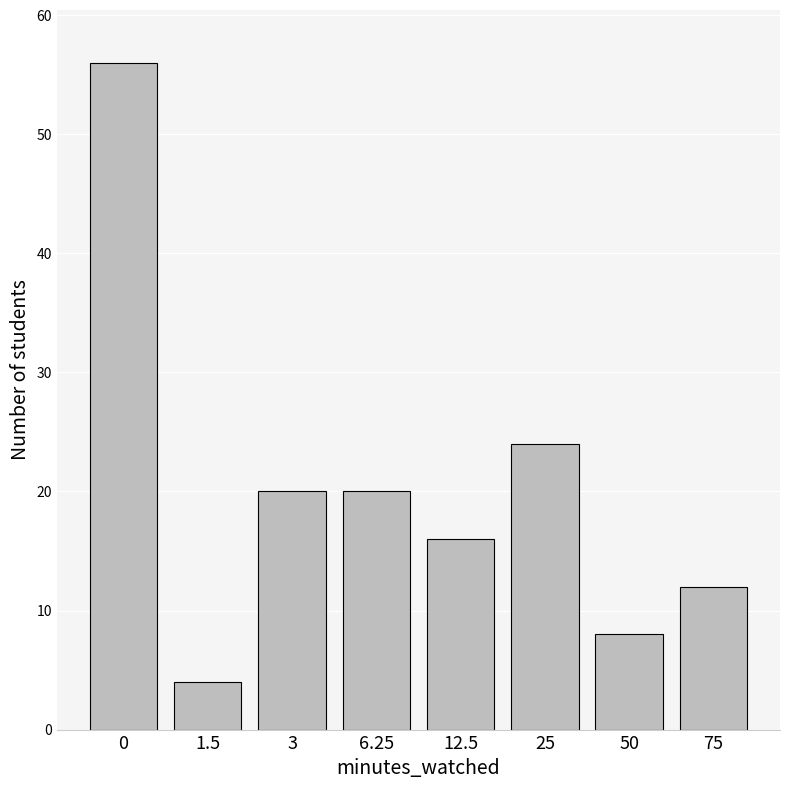

Reading left to right, extract all data points from this chart.

0=56	1.5=4	3=20	6.25=20	12.5=16	25=24	50=8	75=12